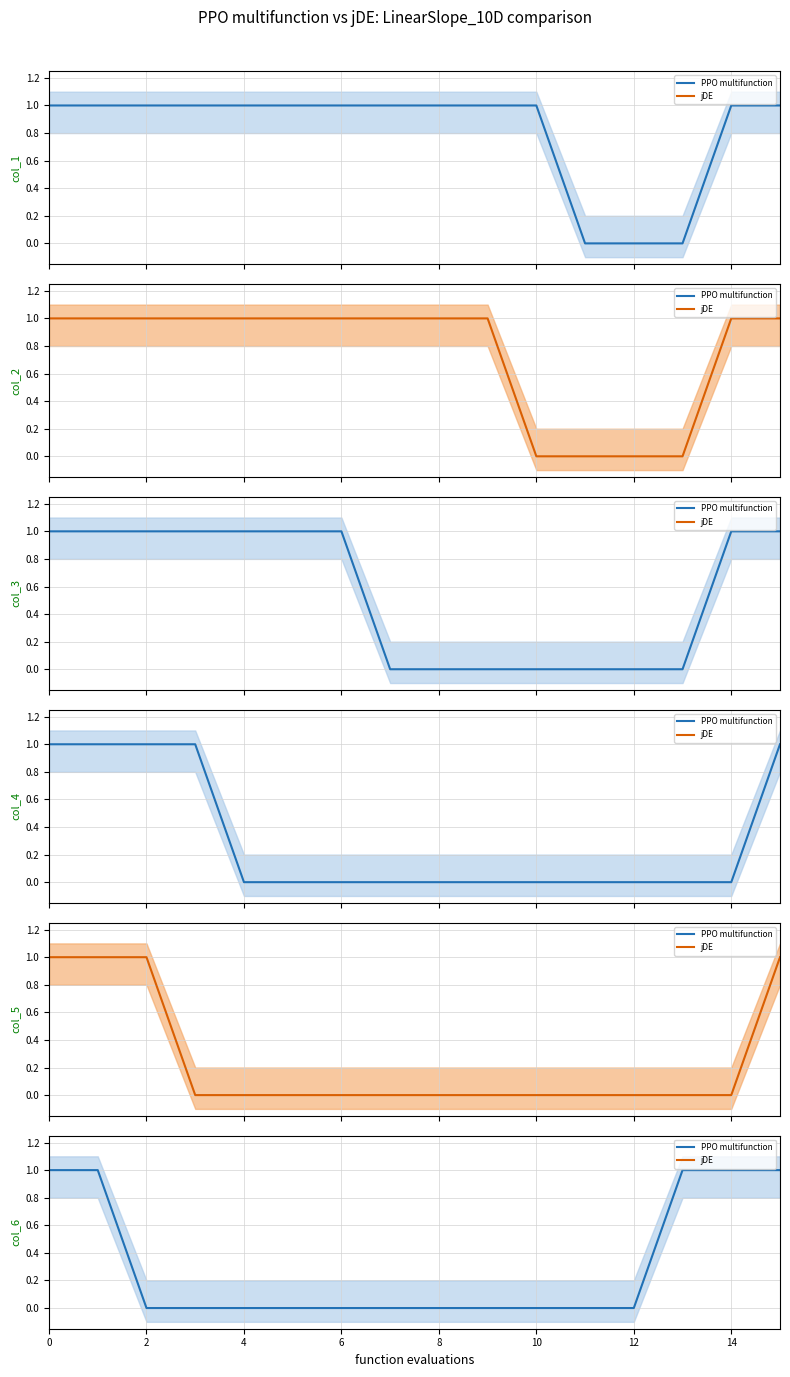

What is the approximate value of col_1 at 2?

1